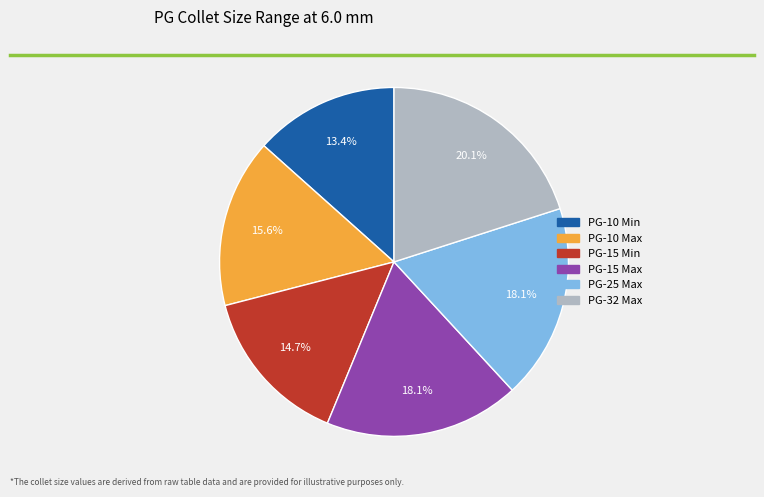

What is the total percentage of PG-10 Max and PG-10 Min?

29.0%